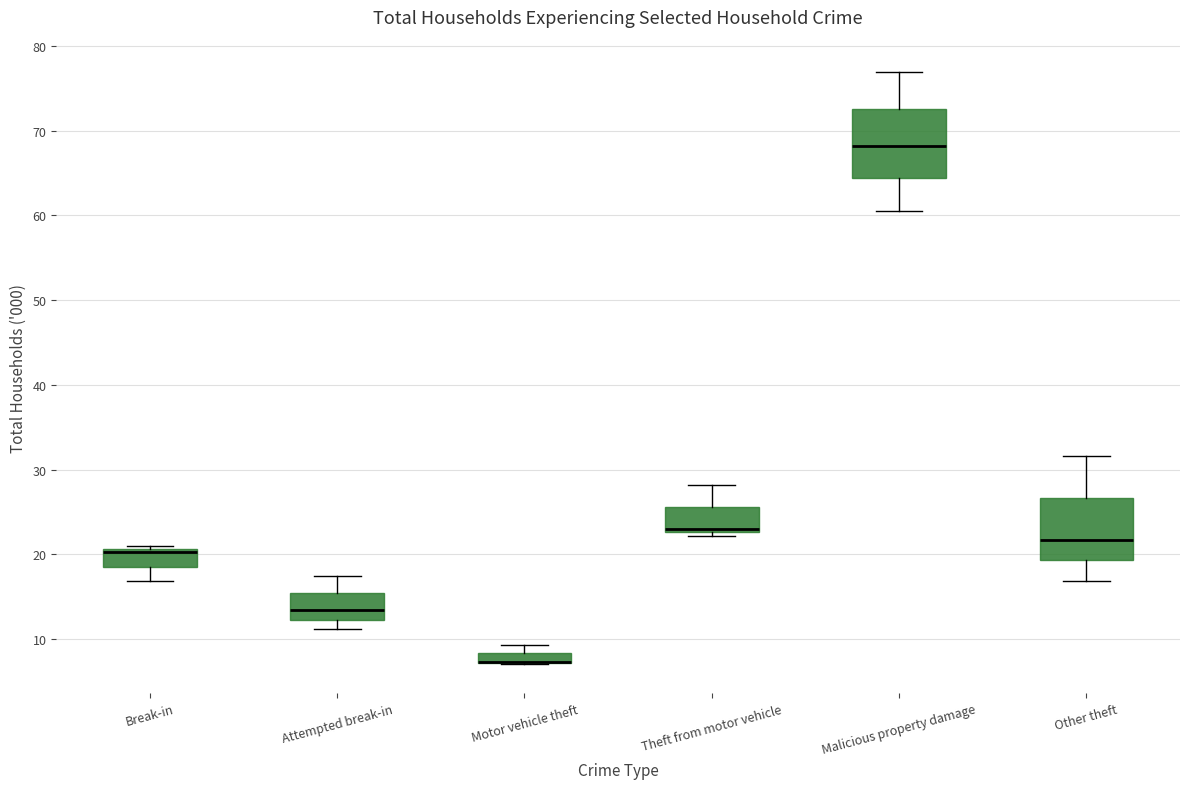

Where does the median line of the box for Break-in sit on the y-axis? The values are not printed on the chart, so give them approximately, as read against the axis.

20